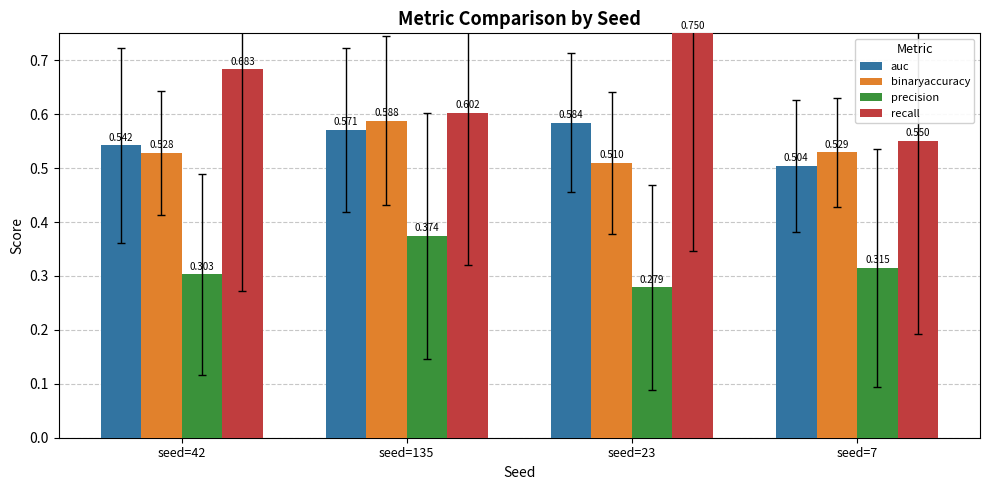

What is the difference between the maximum and minimum values in the recall series?

0.2